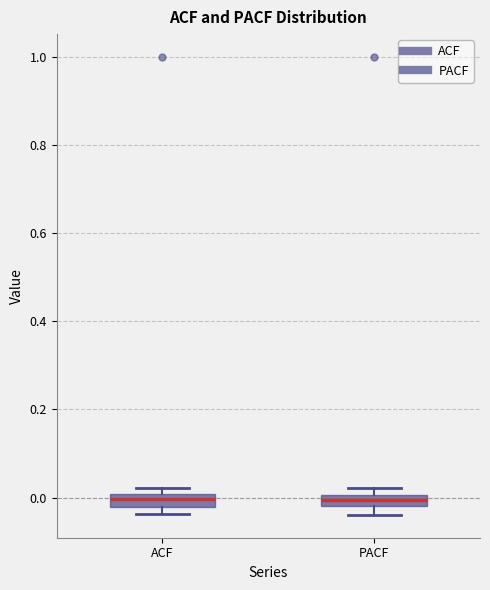

Where is the upper edge of the box for PACF on the y-axis? The values are not printed on the chart, so give them approximately, as read against the axis.

0.00